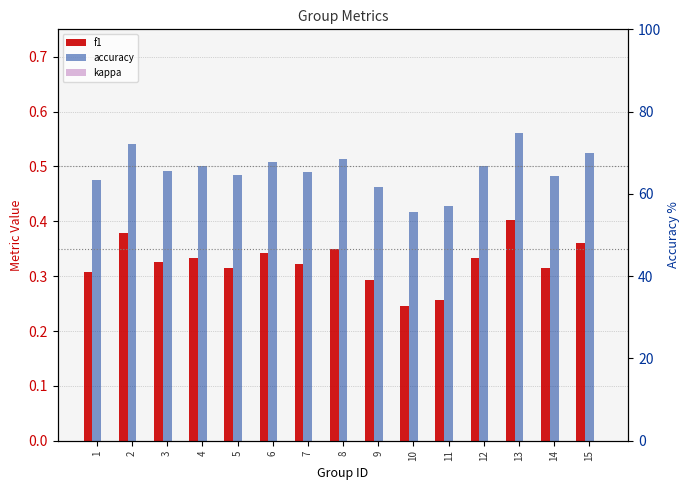

Where is accuracy nearest to the value 0?

10